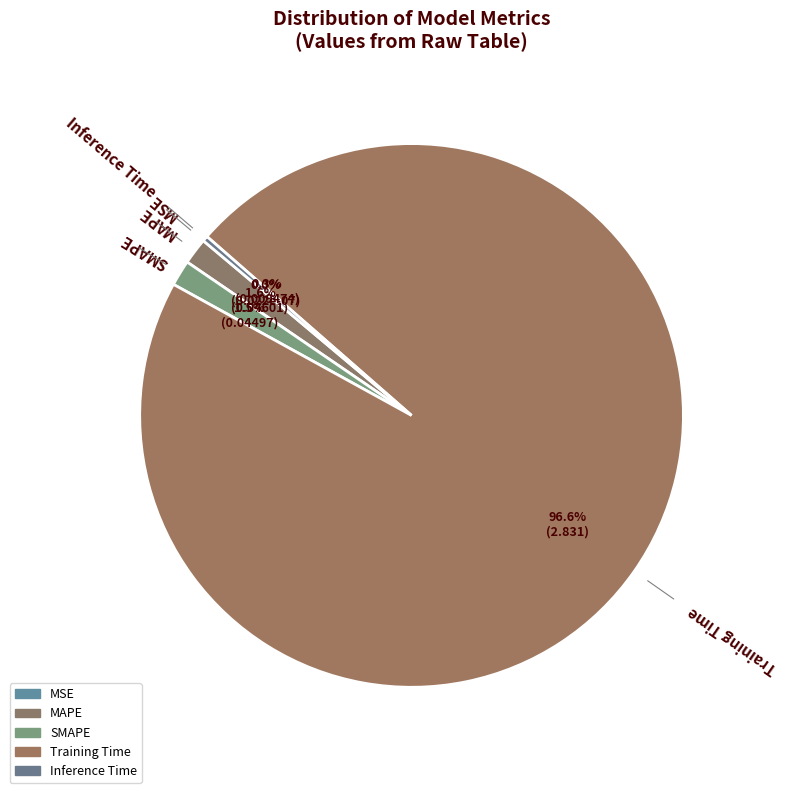

What portion of the pie excludes Training Time?

3.4%